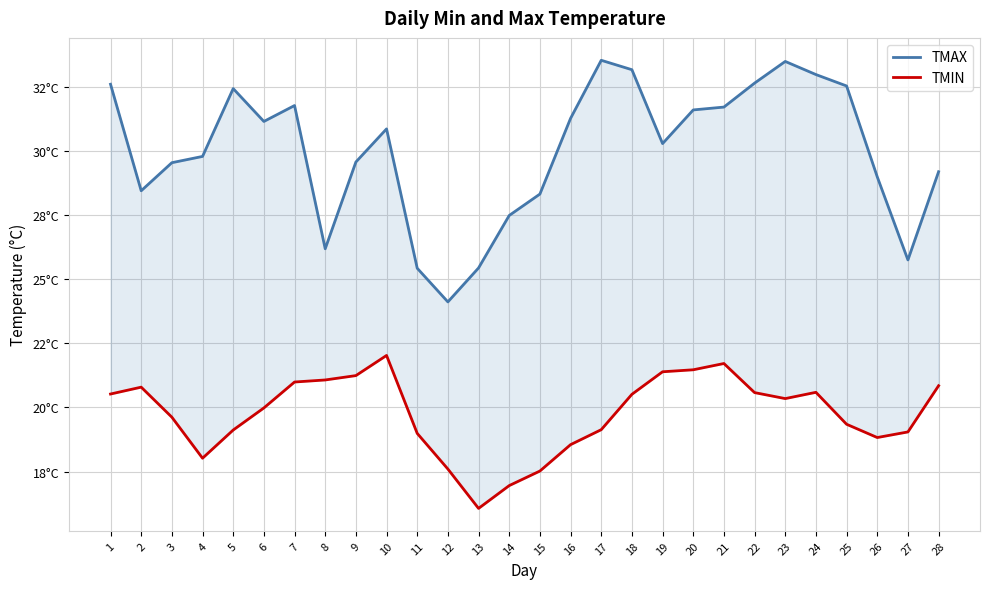

Rank the series at 18 from highest to lowest value.

TMAX, TMIN